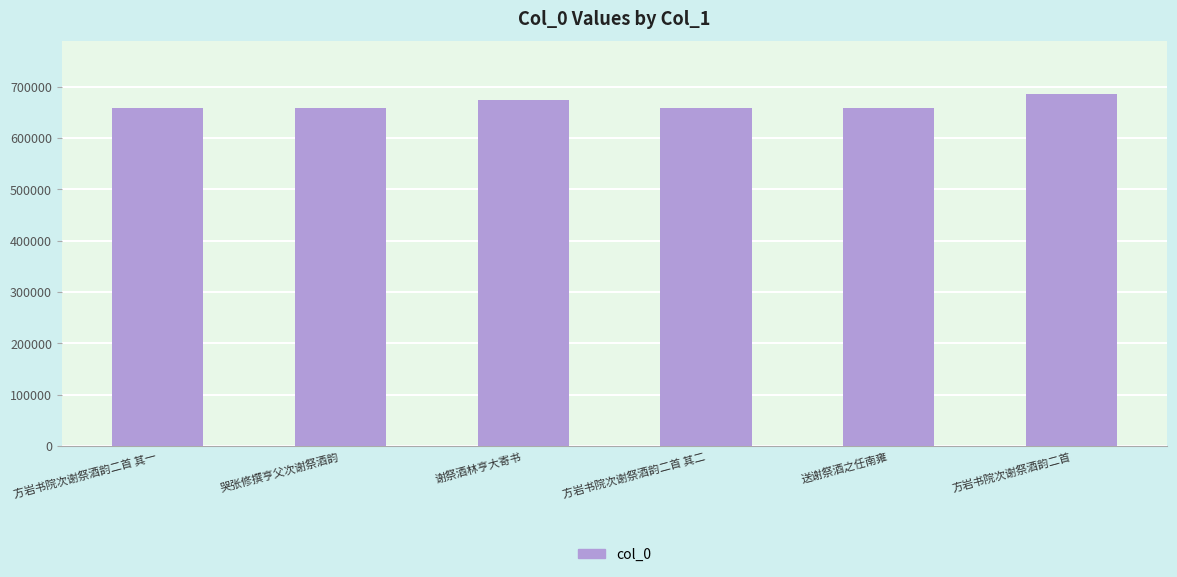

What position from the right is 谢祭酒林亨大寄书?

4